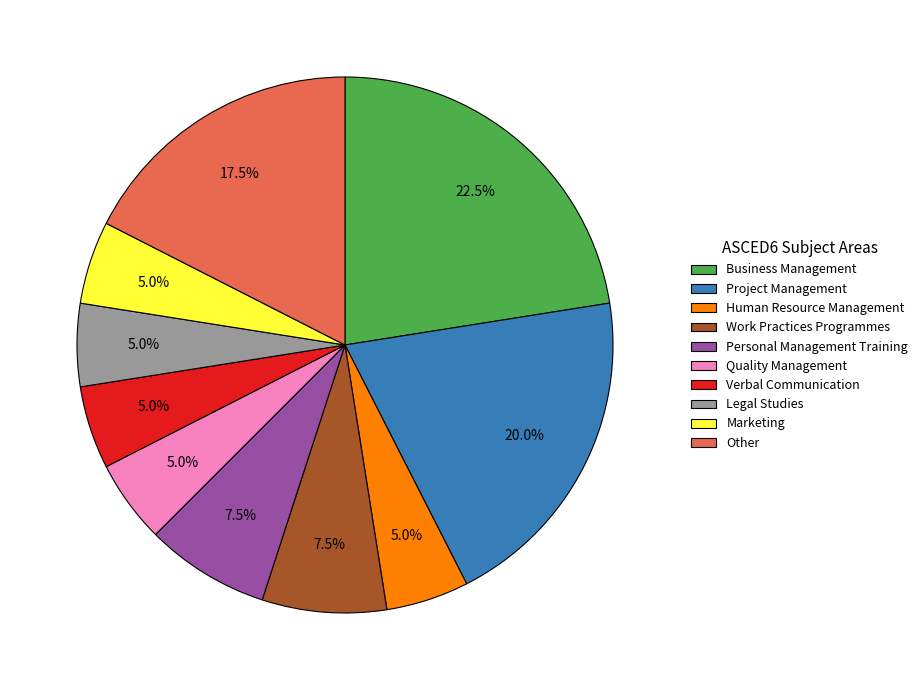

What percentage is the Quality Management slice, to the nearest percent?

5%